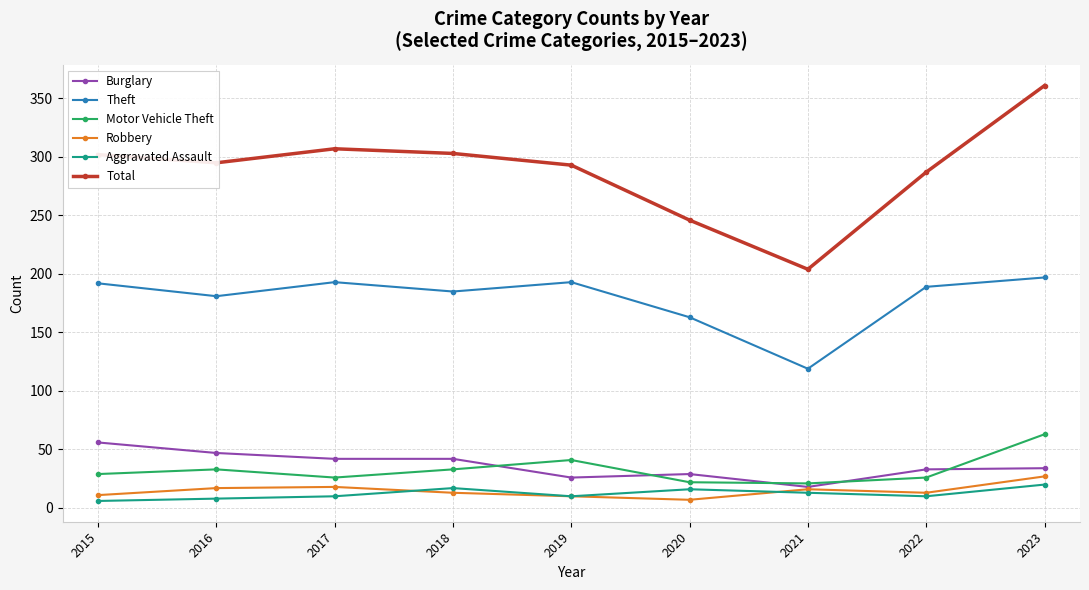

Count the number of data series in this chart.

6